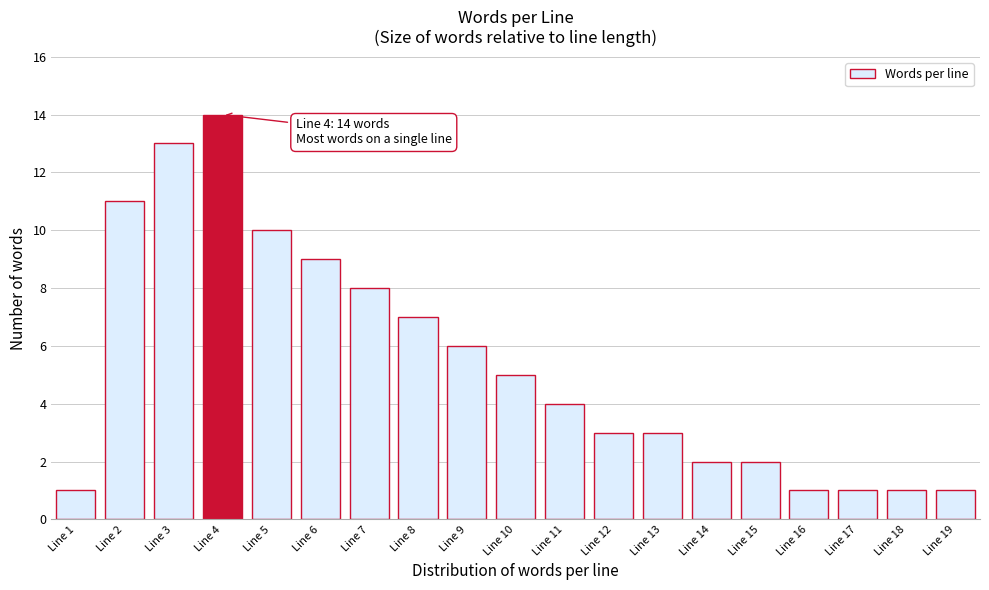

Reading left to right, extract all data points from this chart.

Line 1=1	Line 2=11	Line 3=13	Line 4=14	Line 5=10	Line 6=9	Line 7=8	Line 8=7	Line 9=6	Line 10=5	Line 11=4	Line 12=3	Line 13=3	Line 14=2	Line 15=2	Line 16=1	Line 17=1	Line 18=1	Line 19=1